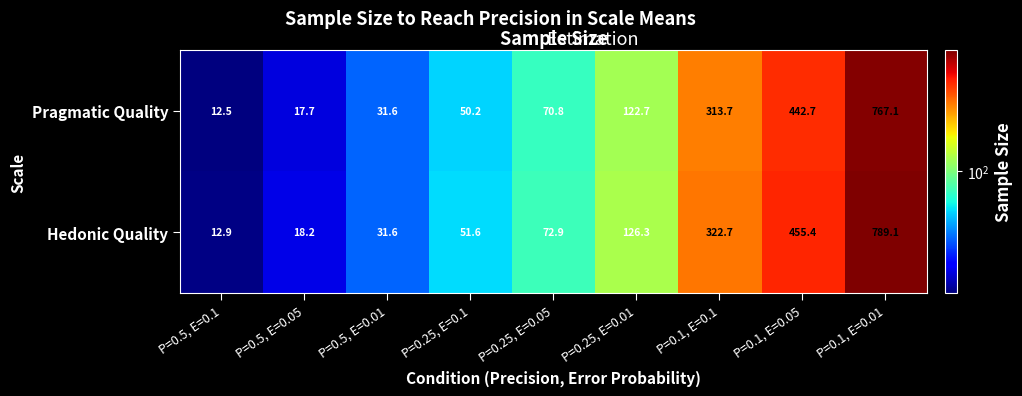

How many distinct data groups are displayed?

2